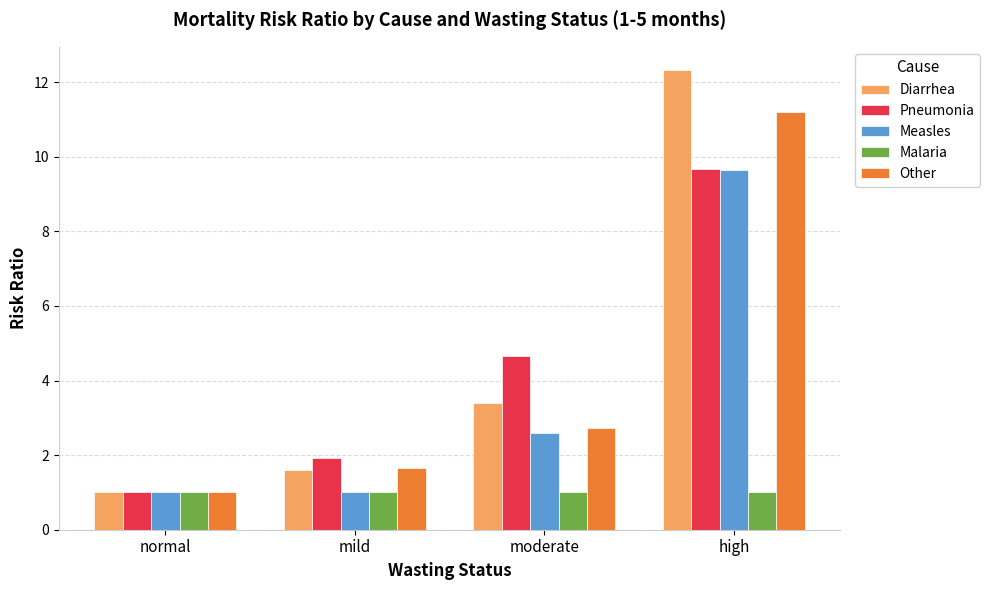

What is the average value of the Pneumonia series?

4.3